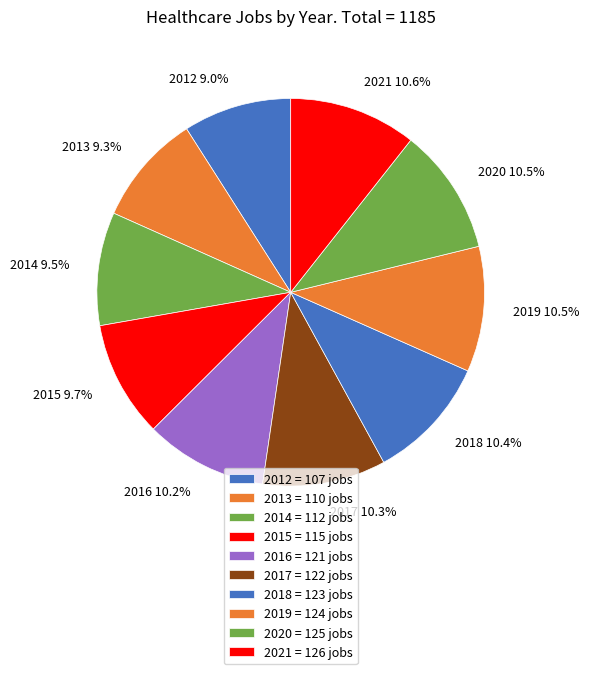

What is the total percentage of 2020 and 2018?

20.9%